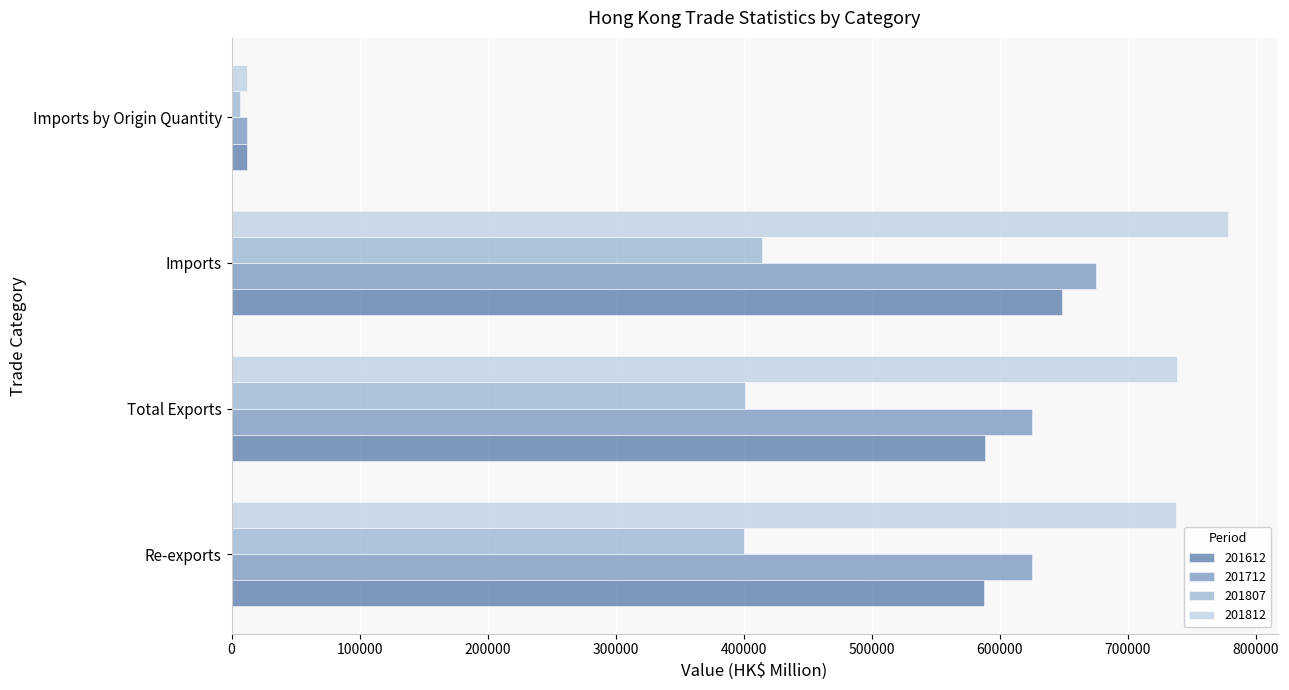

At Imports, list the series in order from largest to smallest.

201812, 201712, 201612, 201807